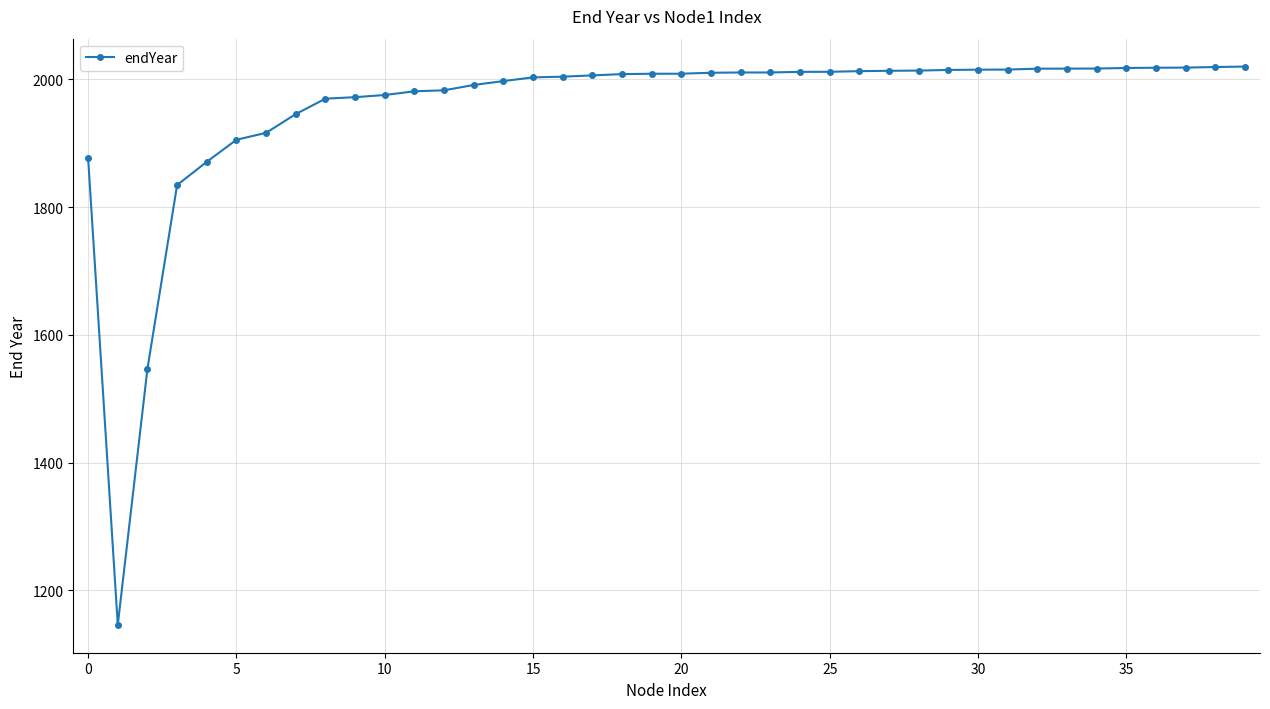

What is the maximum value shown in the chart?

2020.2